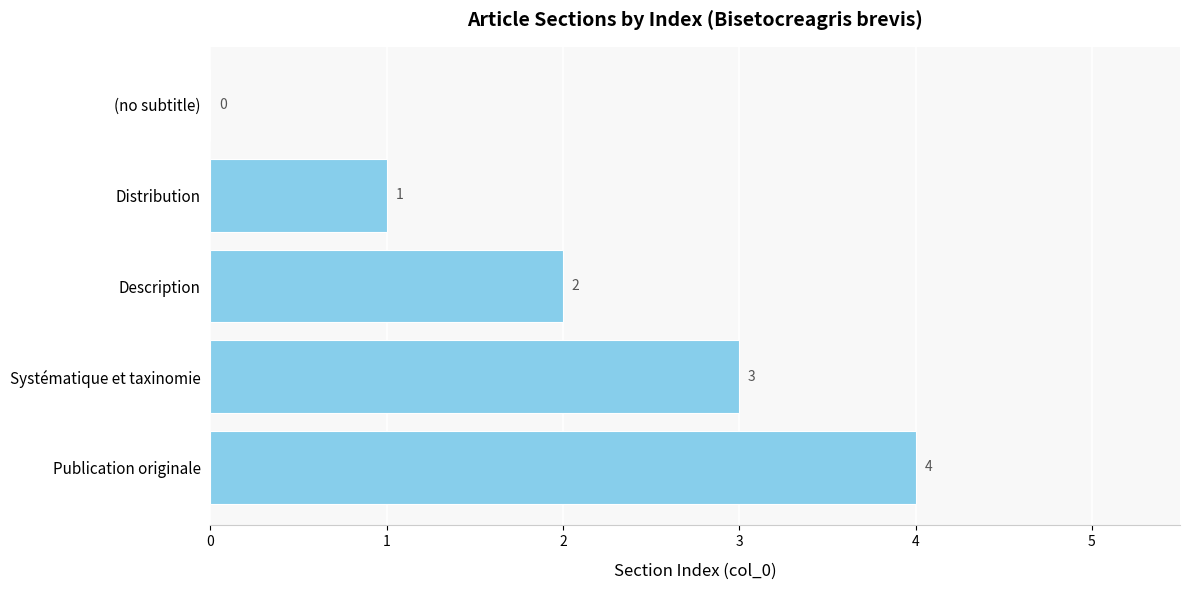

What is the sum of all values?

10